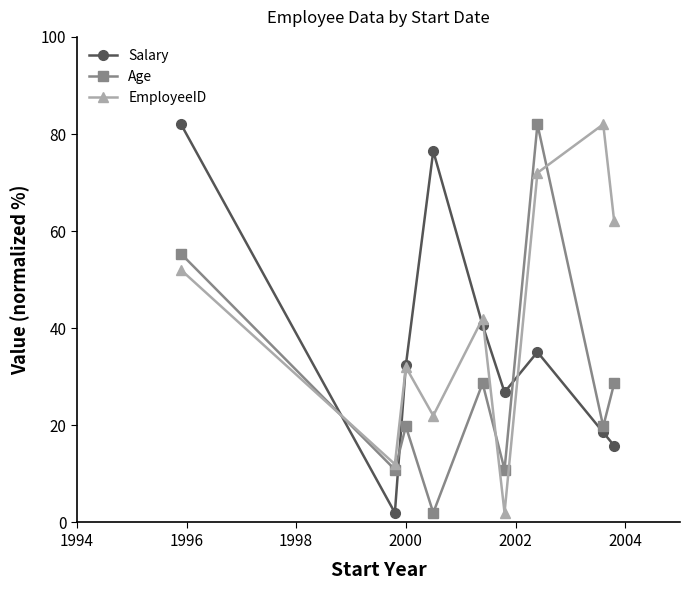

What are all the series names shown in the legend?

Salary, Age, EmployeeID